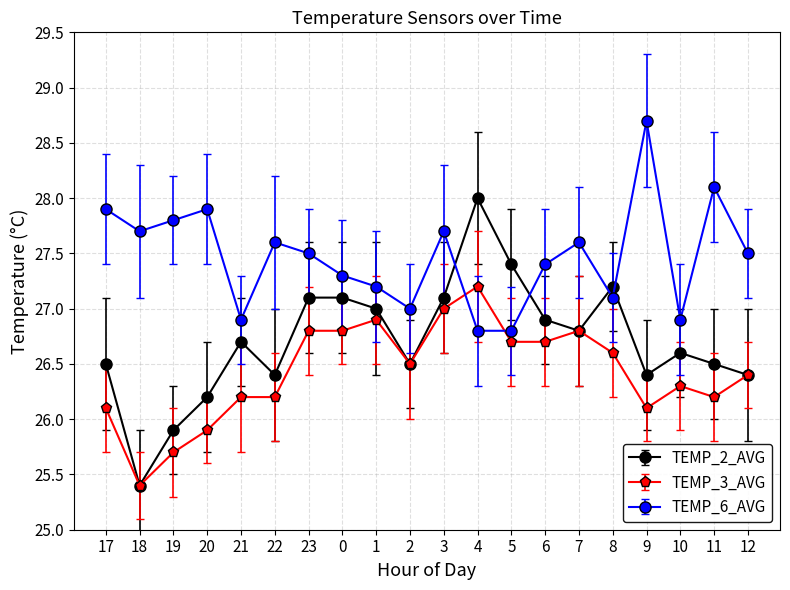

True or false: TEMP_2_AVG has a value of 18.0 at 2.

False